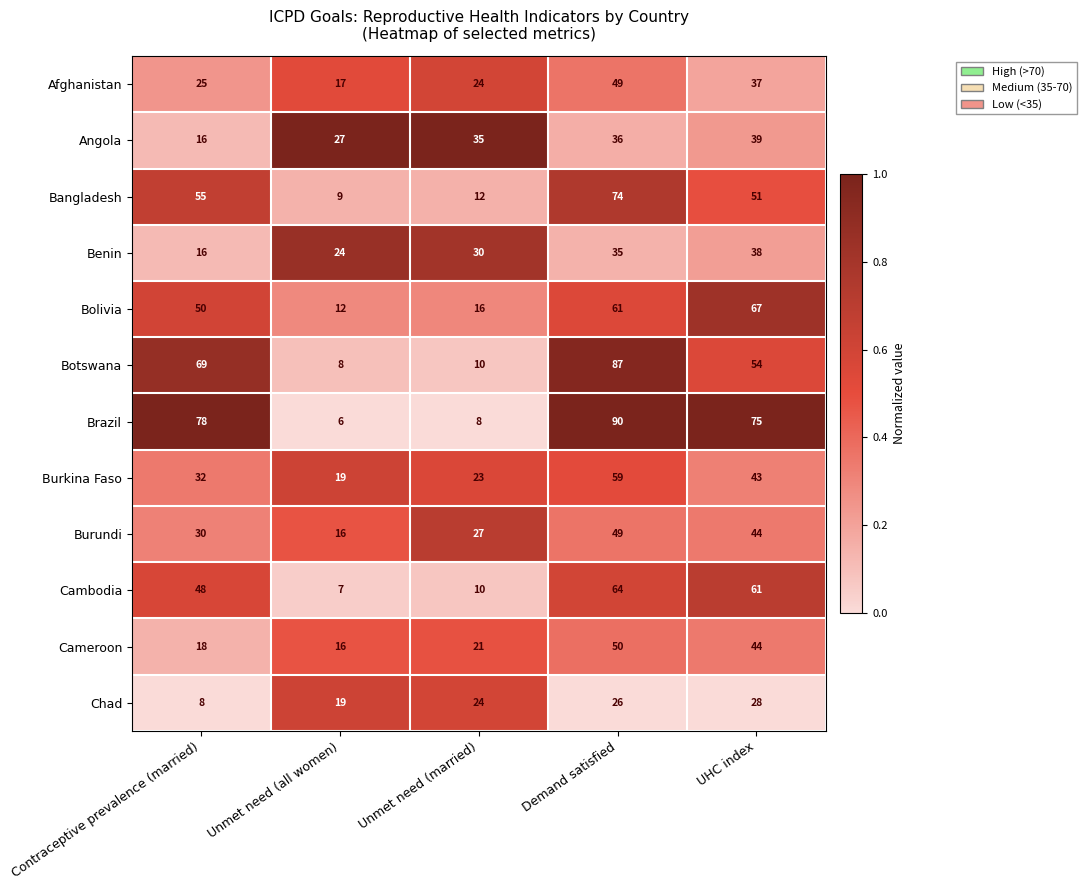

What is the total value across all series at Demand satisfied?

680